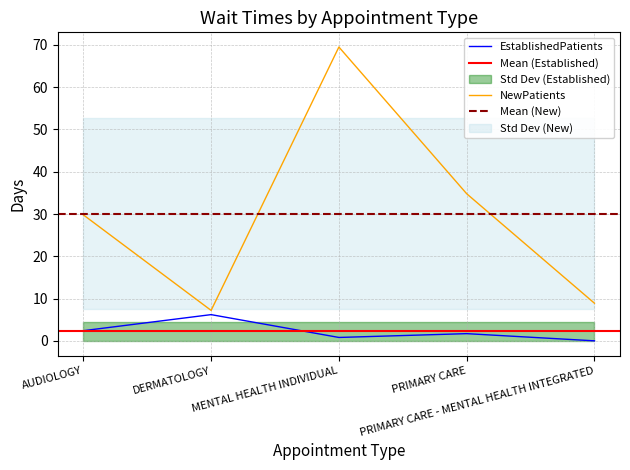

Reading right to left, what are all the values shown in this chart?

EstablishedPatients: PRIMARY CARE - MENTAL HEALTH INTEGRATED=0.0	PRIMARY CARE=1.7	MENTAL HEALTH INDIVIDUAL=0.8	DERMATOLOGY=6.2	AUDIOLOGY=2.4
NewPatients: PRIMARY CARE - MENTAL HEALTH INTEGRATED=8.9	PRIMARY CARE=34.8	MENTAL HEALTH INDIVIDUAL=69.5	DERMATOLOGY=7.2	AUDIOLOGY=29.8